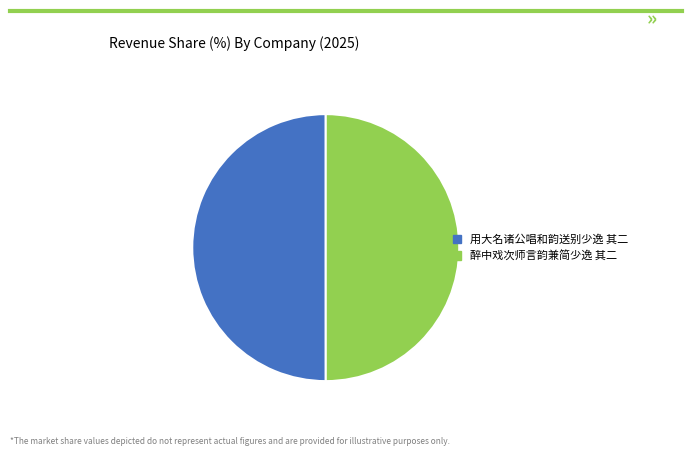

Approximately how many times larger is the value at 用大名诸公唱和韵送别少逸 其二 compared to 醉中戏次师言韵兼简少逸 其二?

1.0